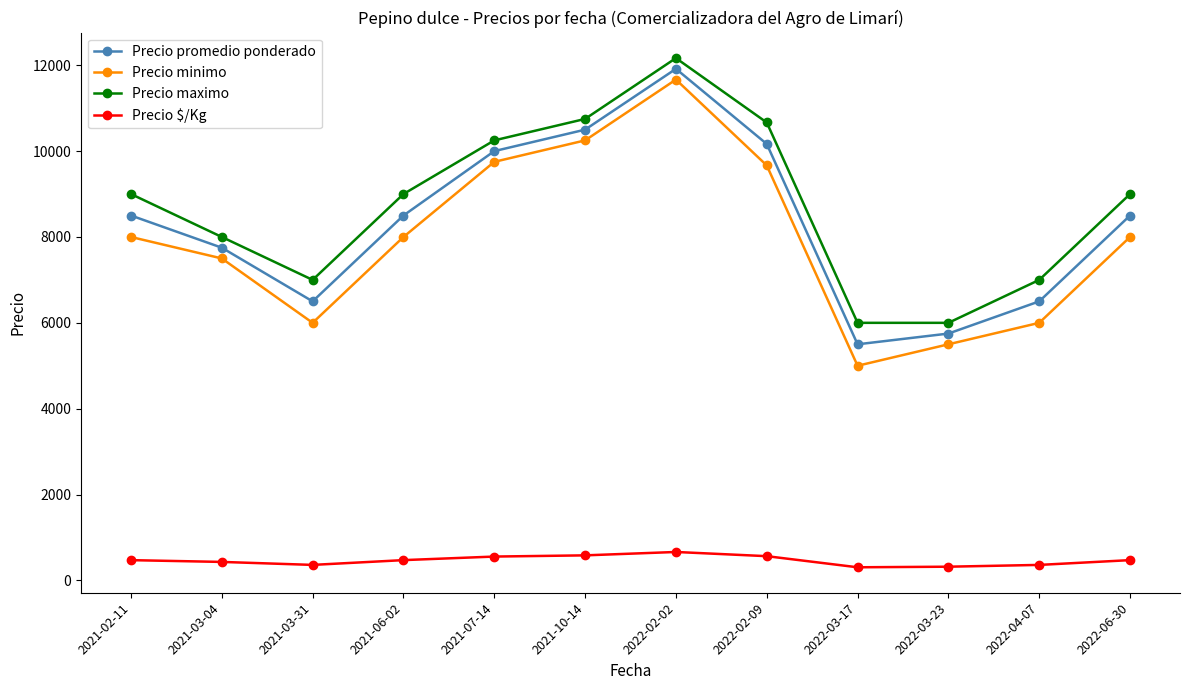

What is the sum of the Precio promedio ponderado values at 2021-06-02 and 2021-10-14?

19000.0